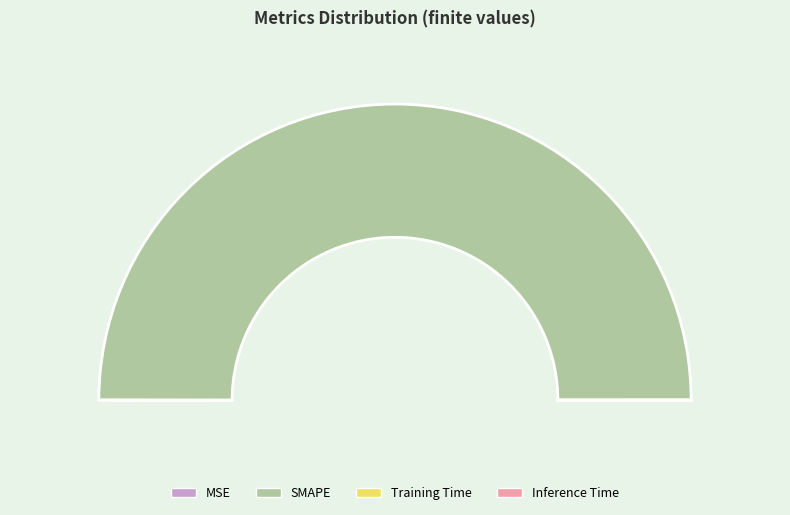

How many slices are in this pie chart?

4